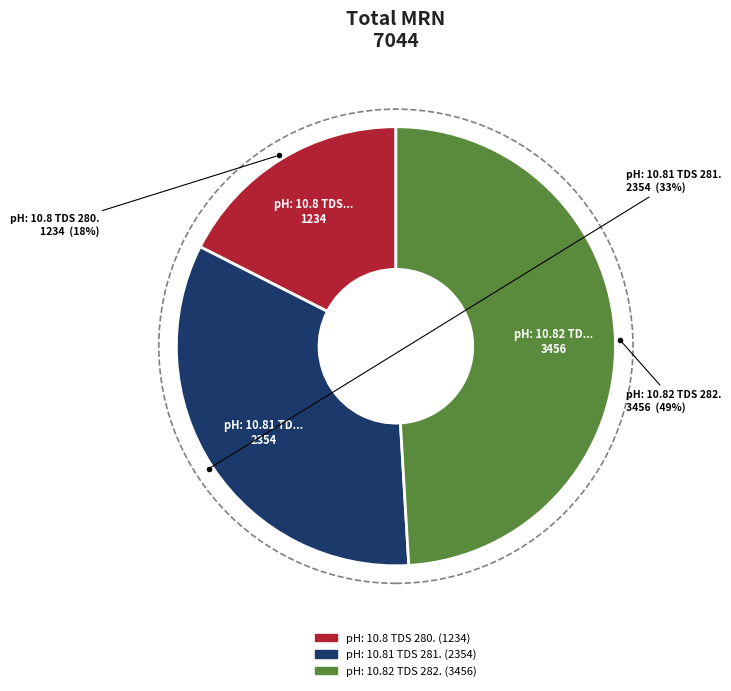

Is the sum of pH: 10.81 TDS 281. and pH: 10.82 TDS 282. greater than half?

Yes